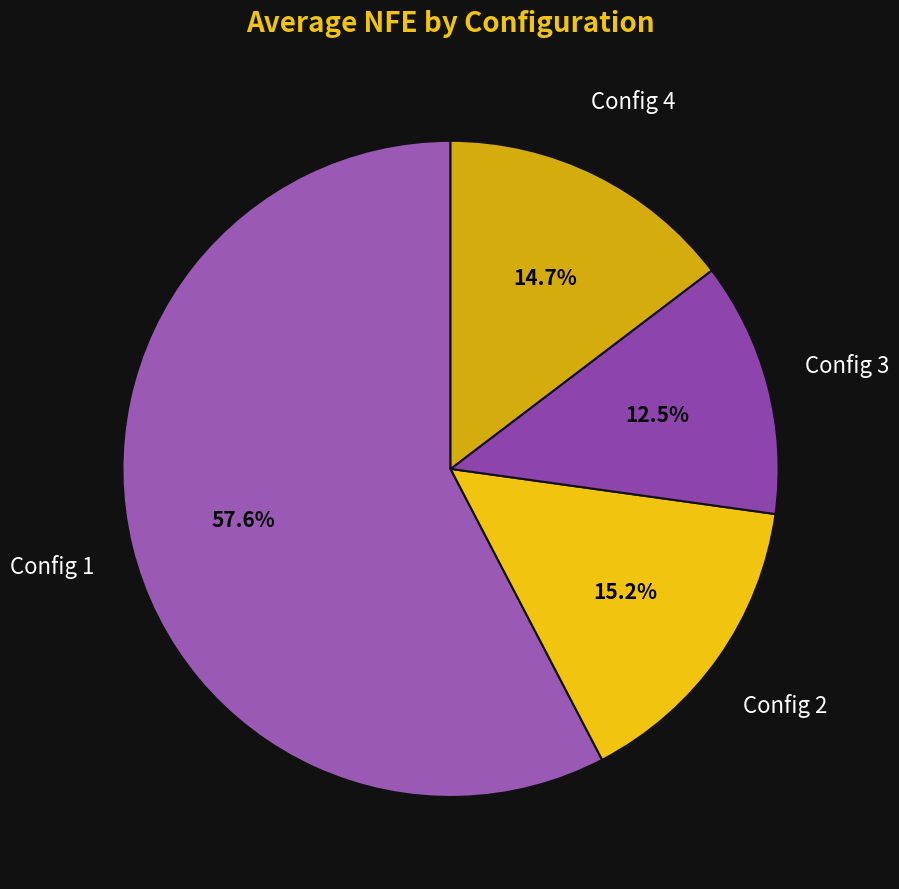

Which category accounts for the majority?

Config 1